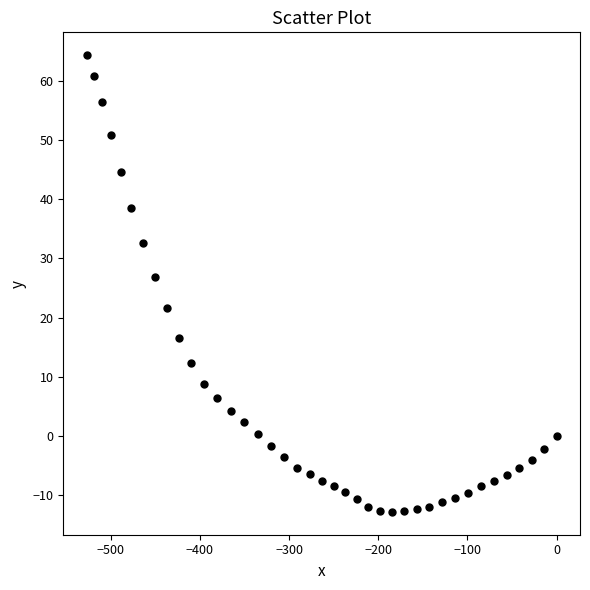

What is the range of Y values (max minus min)?

77.3